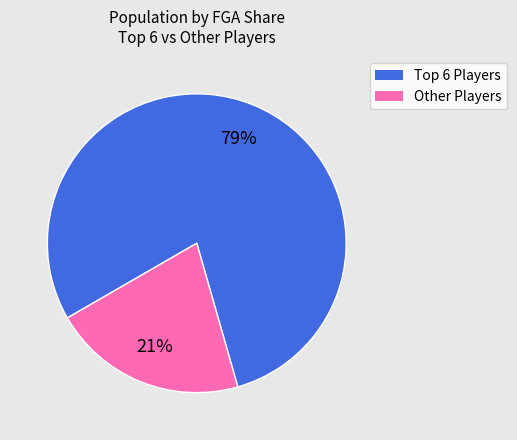

To the nearest percent, what is the average slice percentage?

50%